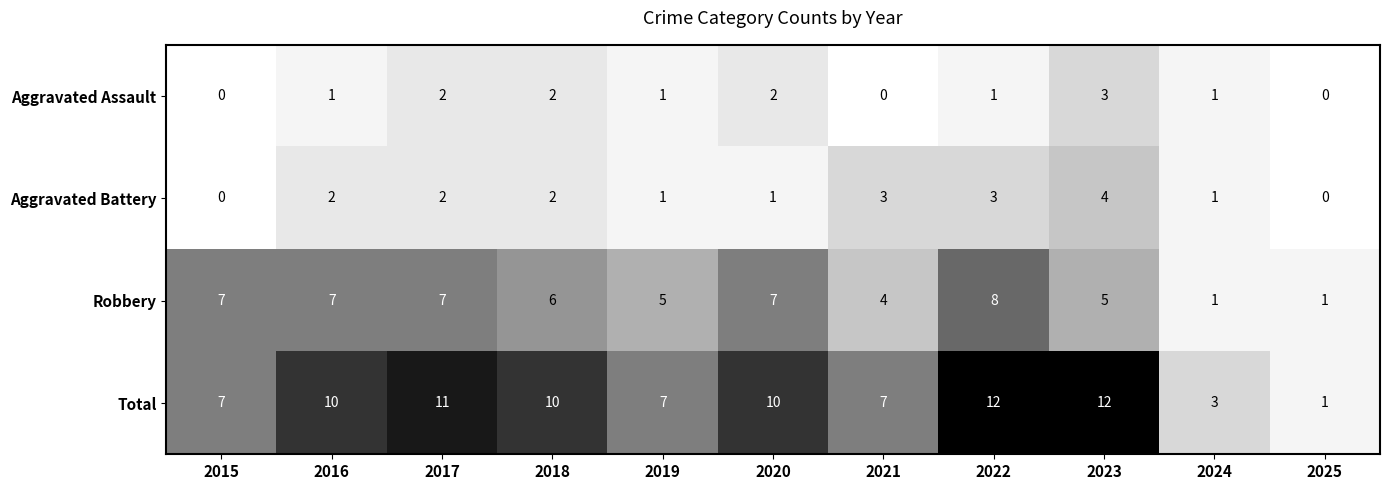

What is the sum of all Robbery values?

58